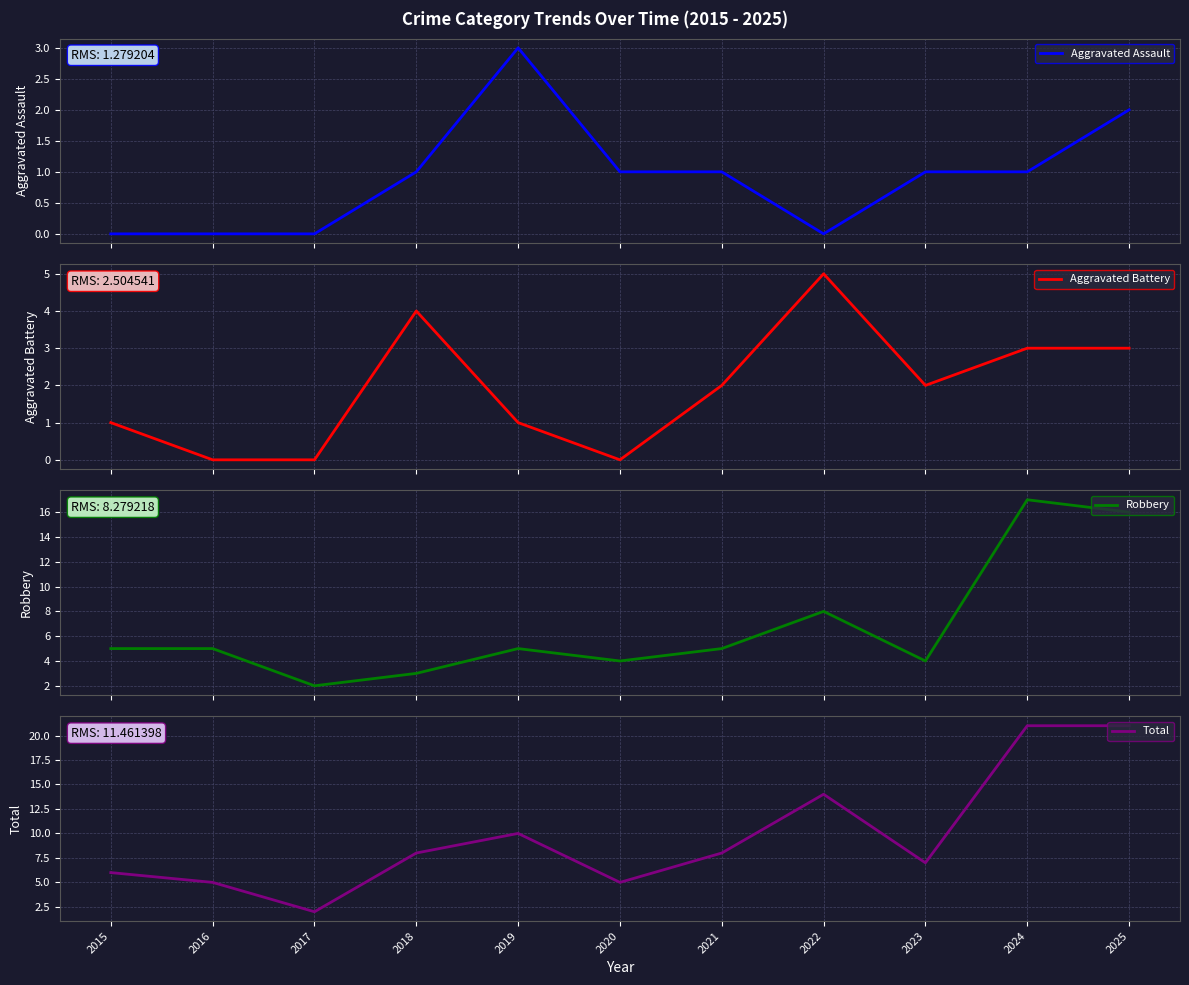

Reading right to left, list all the values displayed in this chart.

Aggravated Assault: 2	1	1	0	1	1	3	1	0	0	0
Aggravated Battery: 3	3	2	5	2	0	1	4	0	0	1
Robbery: 16	17	4	8	5	4	5	3	2	5	5
Total: 21	21	7	14	8	5	10	8	2	5	6